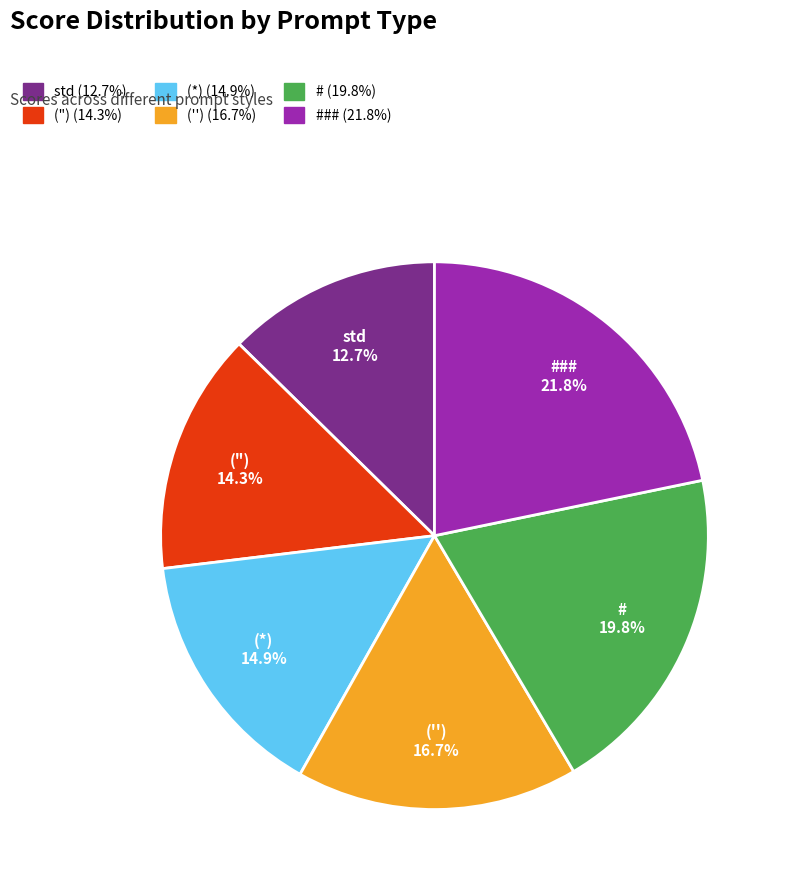

Combined, do # and (") account for over 50%?

No